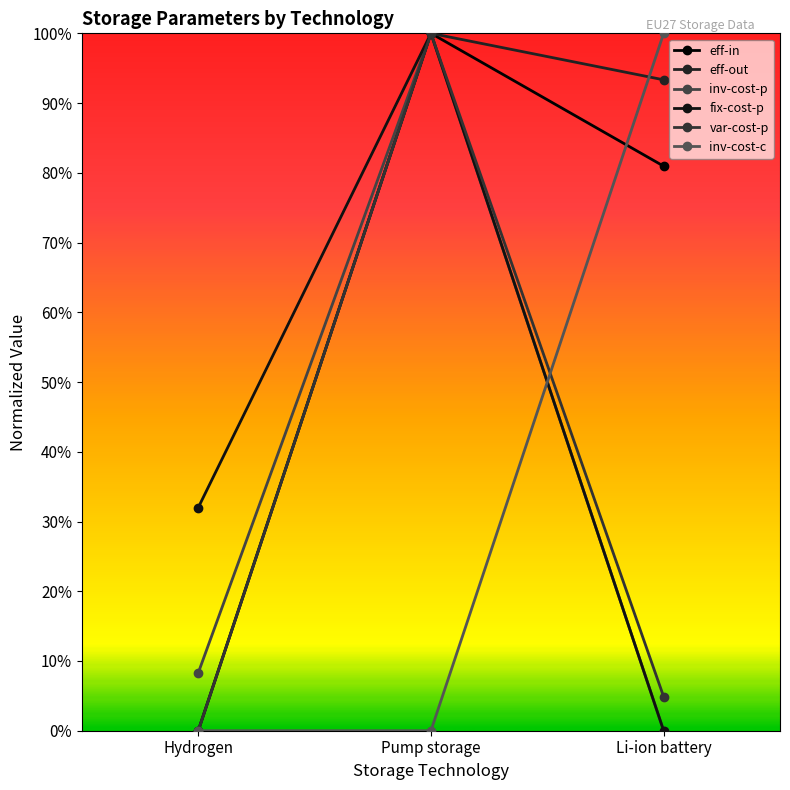

Is this an area chart (filled region under the line)?

No